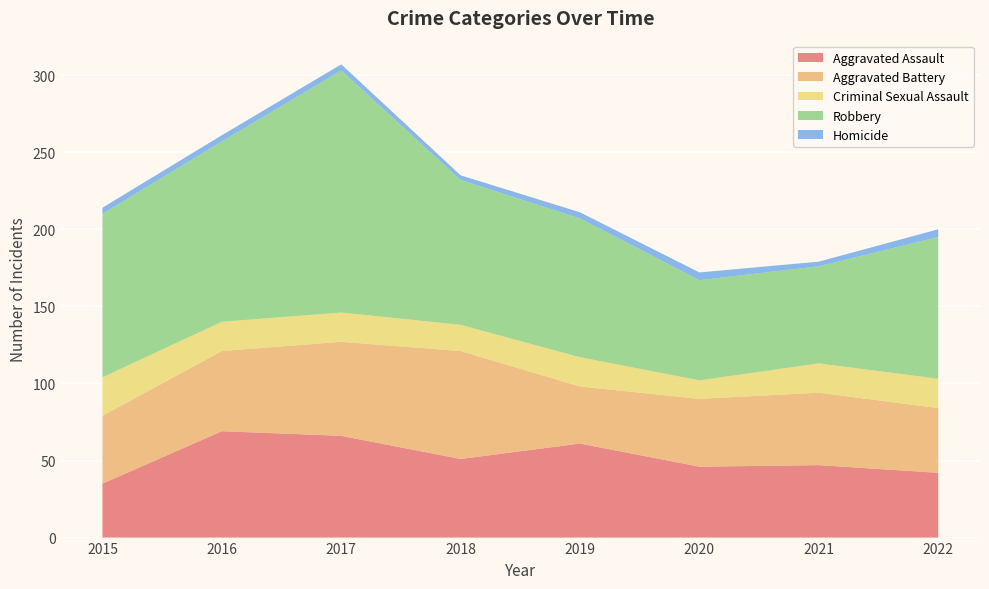

Reading left to right, what are all the values shown in this chart?

Aggravated Assault: 35	69	66	51	61	46	47	42
Aggravated Battery: 44	52	61	70	37	44	47	42
Criminal Sexual Assault: 25	19	19	17	19	12	19	19
Robbery: 106	117	157	94	90	65	63	92
Homicide: 4	4	4	3	4	5	3	5